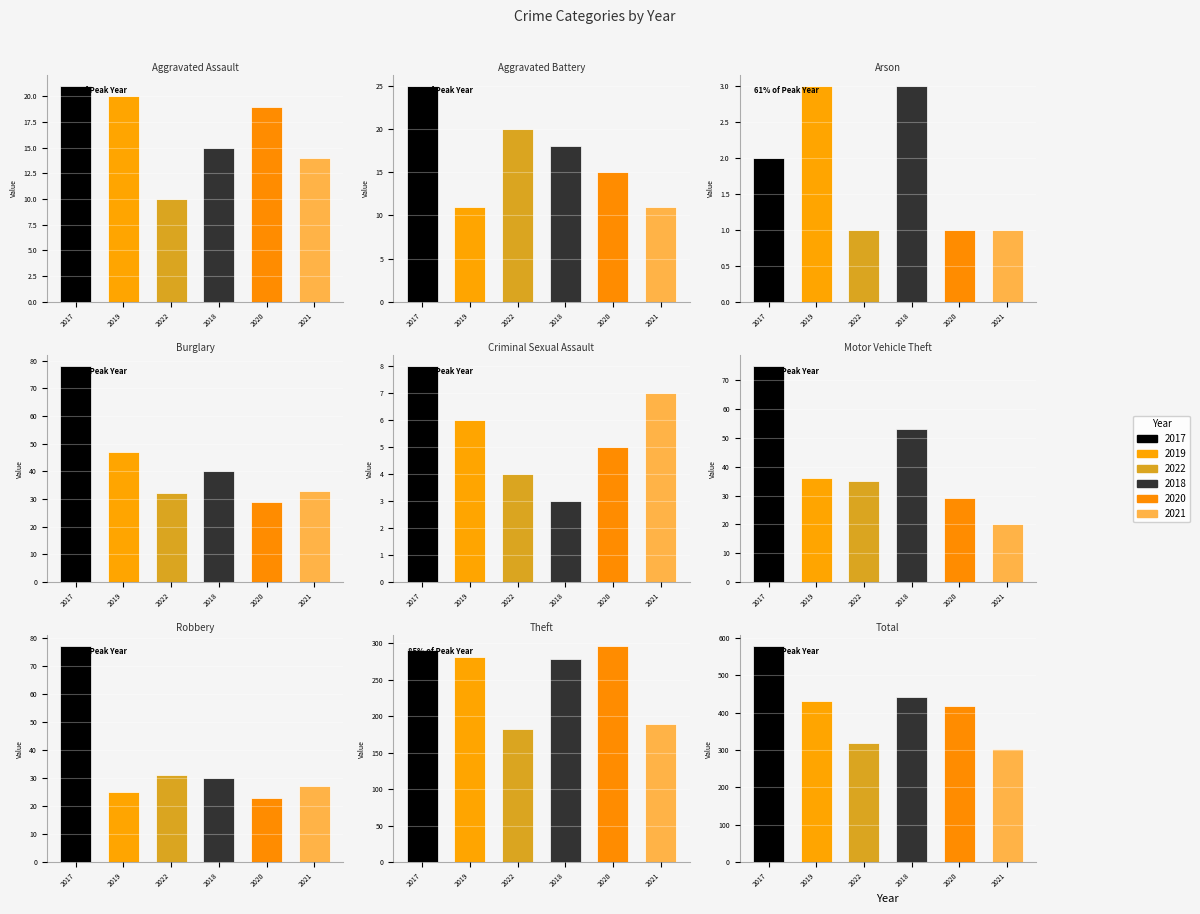

At which category is the sum across all series the highest?

Total